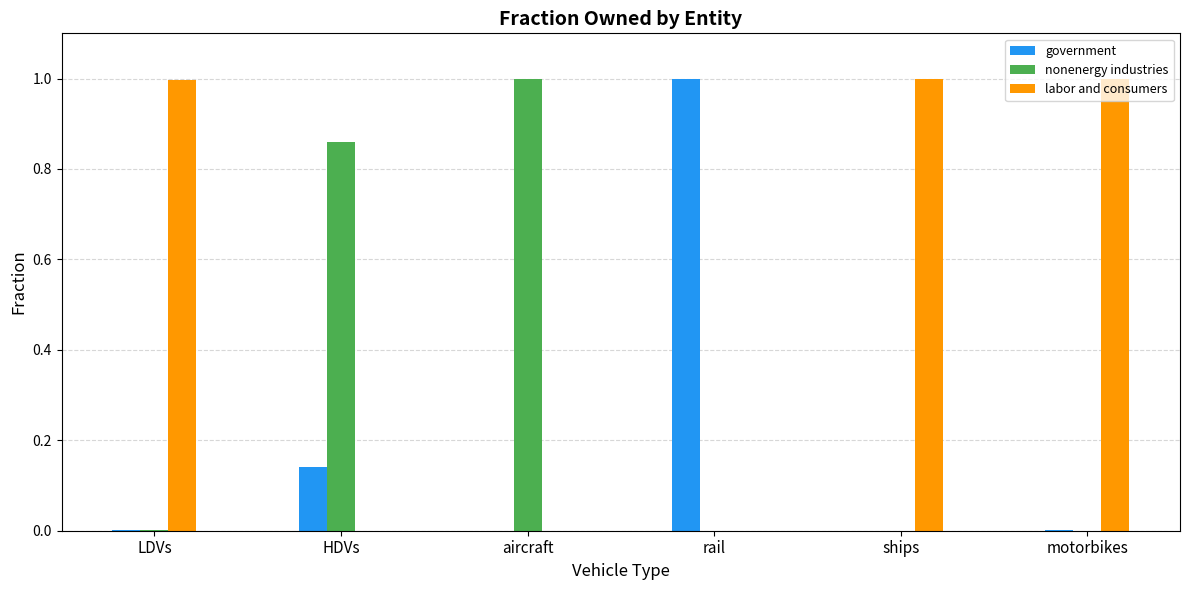

Is the value of nonenergy industries at HDVs greater than the value of government at HDVs?

Yes